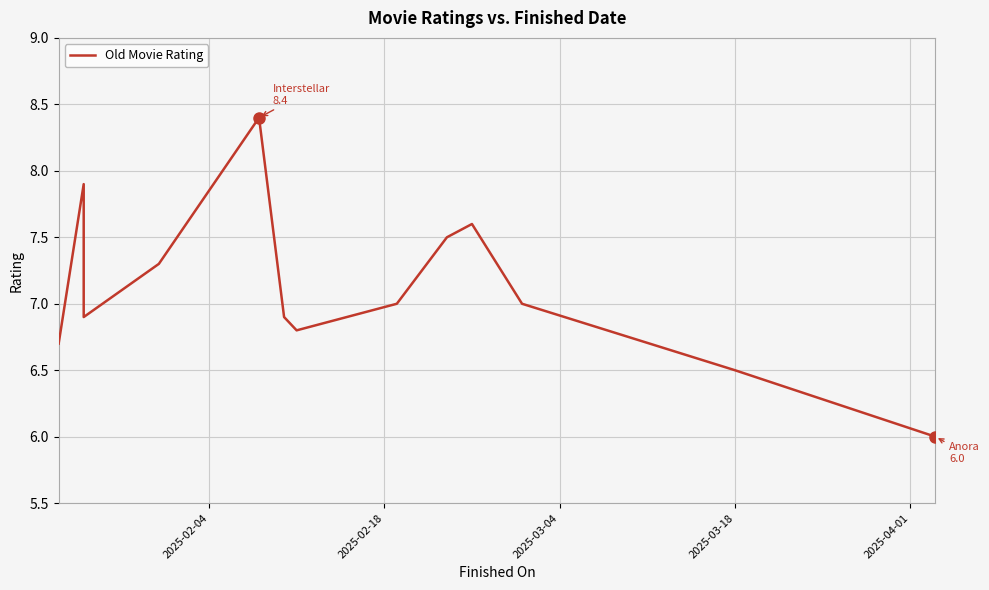

What is the minimum value shown in the chart?

6.0